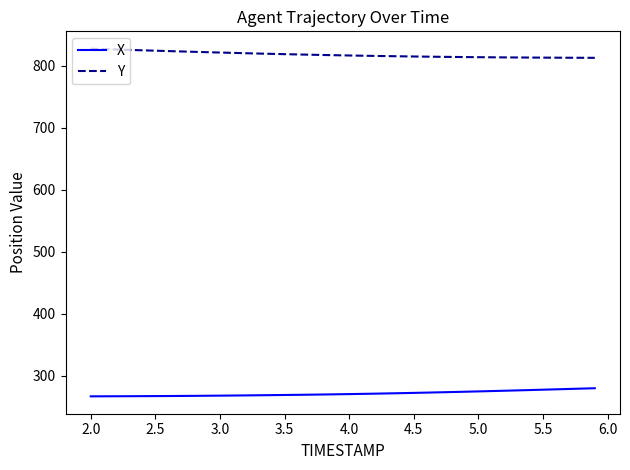

What is the sum of all Y values?

32708.2